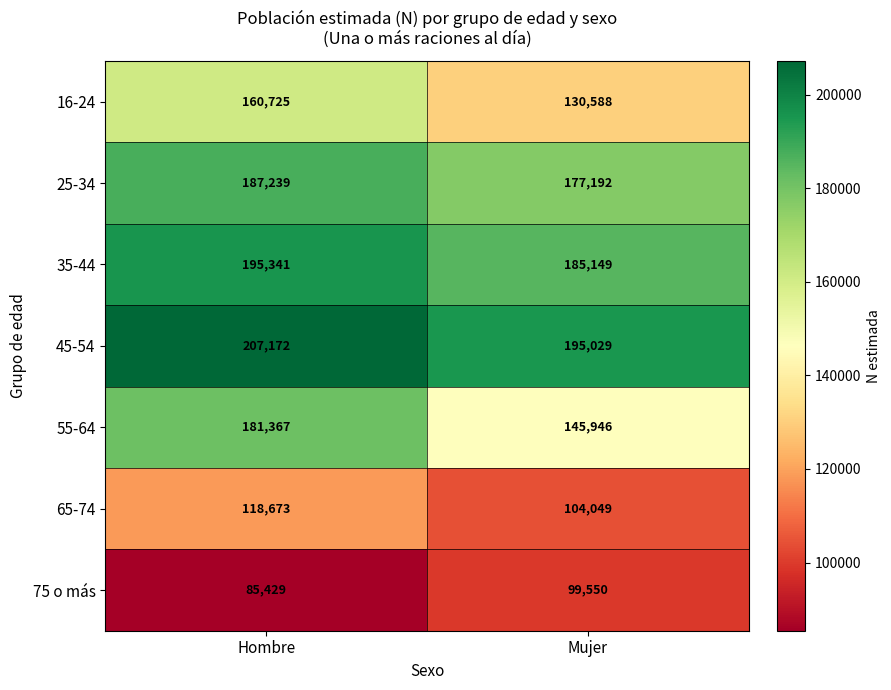

What is the sum of the 45-54 values at Mujer and Hombre?

402201